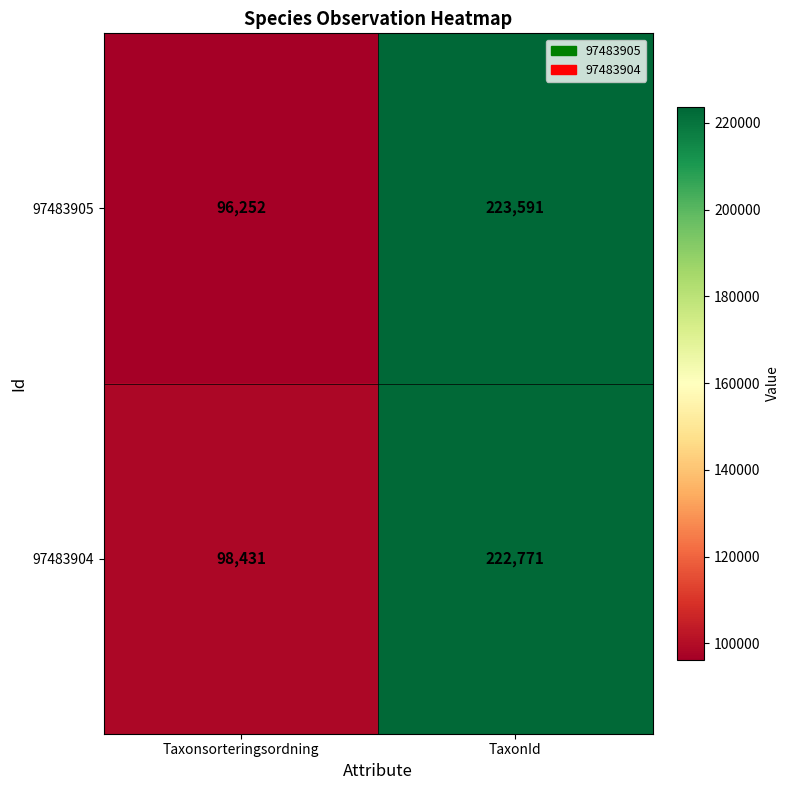

Which series has the largest total across all categories?

97483904